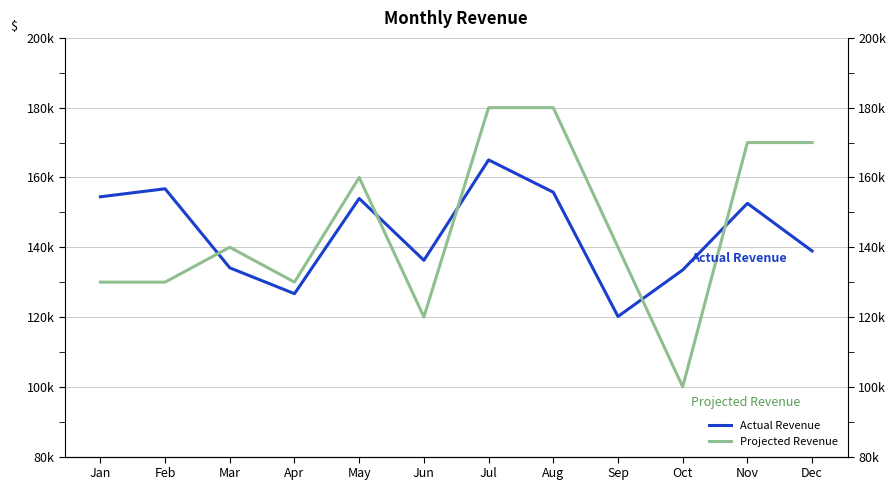

Rank the series by their maximum value, from highest to lowest.

Projected Revenue, Actual Revenue